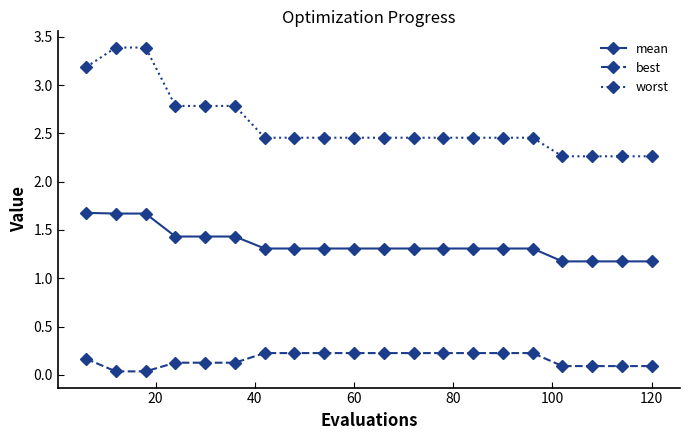

True or false: mean and worst intersect in this chart.

False